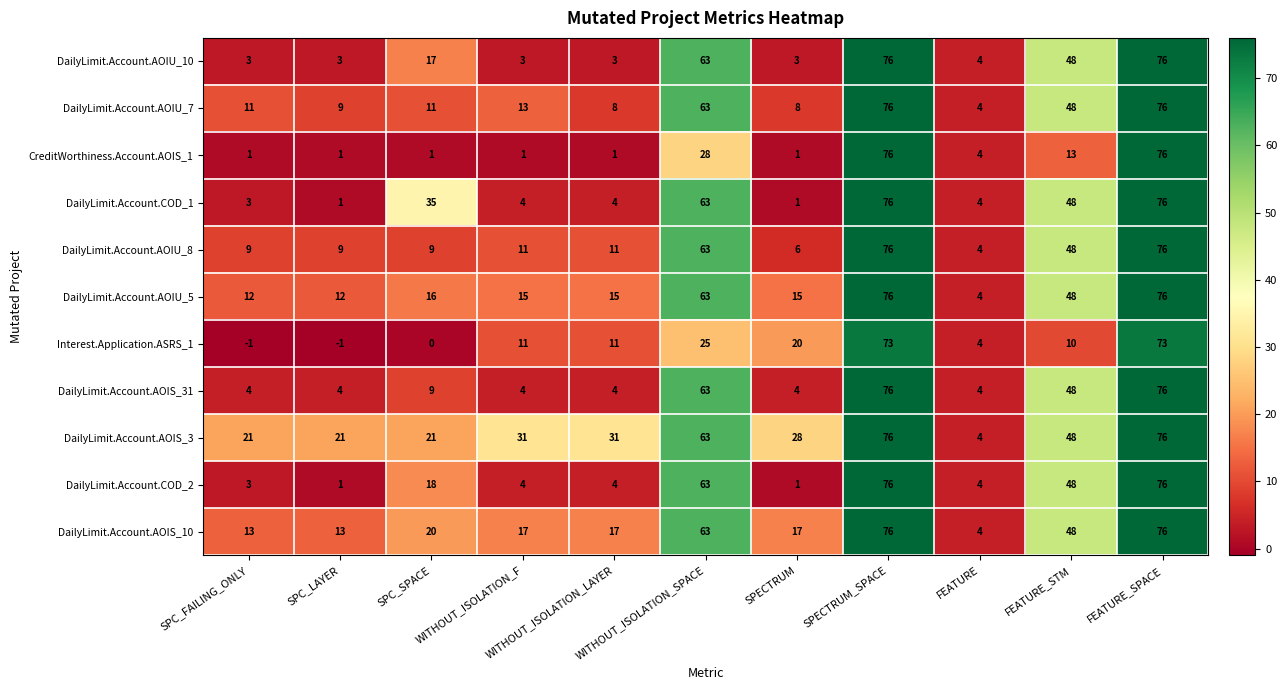

Which series has the largest total across all categories?

DailyLimit.Account.AOIS_3